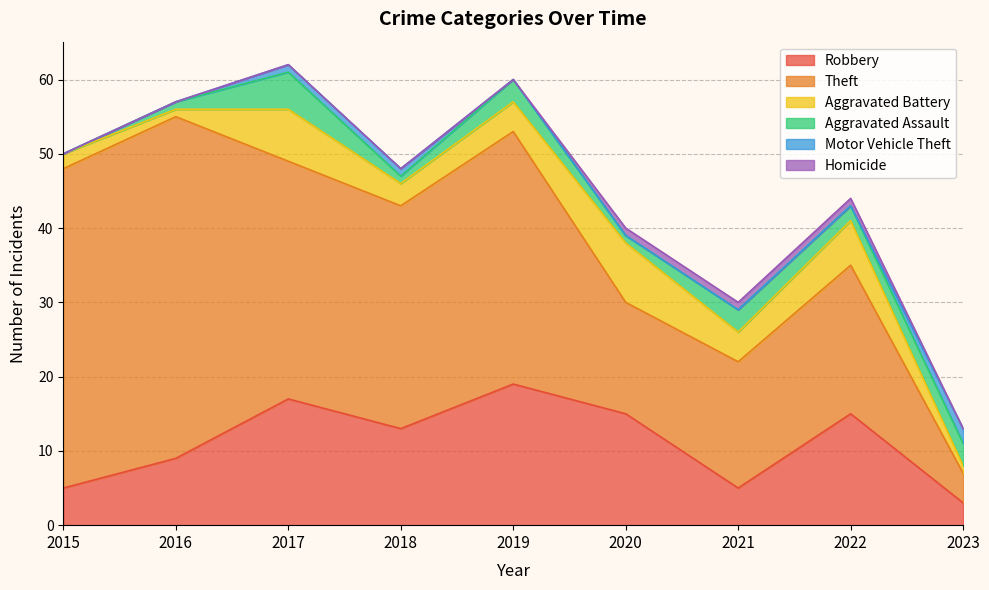

Reading left to right, list all the values displayed in this chart.

Robbery: 2015=5	2016=9	2017=17	2018=13	2019=19	2020=15	2021=5	2022=15	2023=3
Theft: 2015=43	2016=46	2017=32	2018=30	2019=34	2020=15	2021=17	2022=20	2023=4
Aggravated Battery: 2015=2	2016=1	2017=7	2018=3	2019=4	2020=8	2021=4	2022=6	2023=1
Aggravated Assault: 2015=0	2016=1	2017=5	2018=1	2019=3	2020=1	2021=3	2022=2	2023=3
Motor Vehicle Theft: 2015=0	2016=0	2017=1	2018=1	2019=0	2020=0	2021=0	2022=0	2023=2
Homicide: 2015=0	2016=0	2017=0	2018=0	2019=0	2020=1	2021=1	2022=1	2023=0